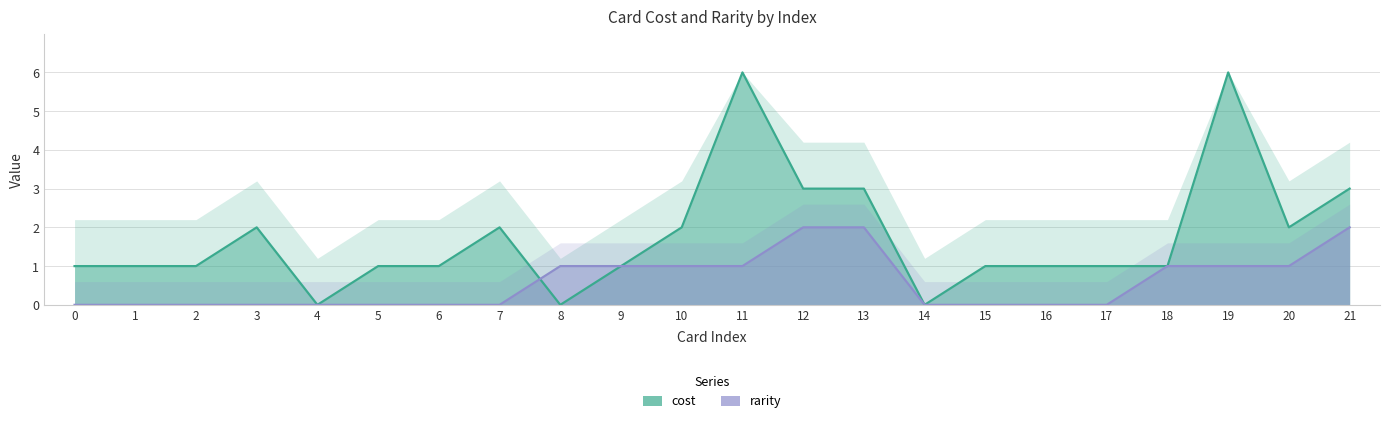

What are all the series names shown in the legend?

cost, rarity